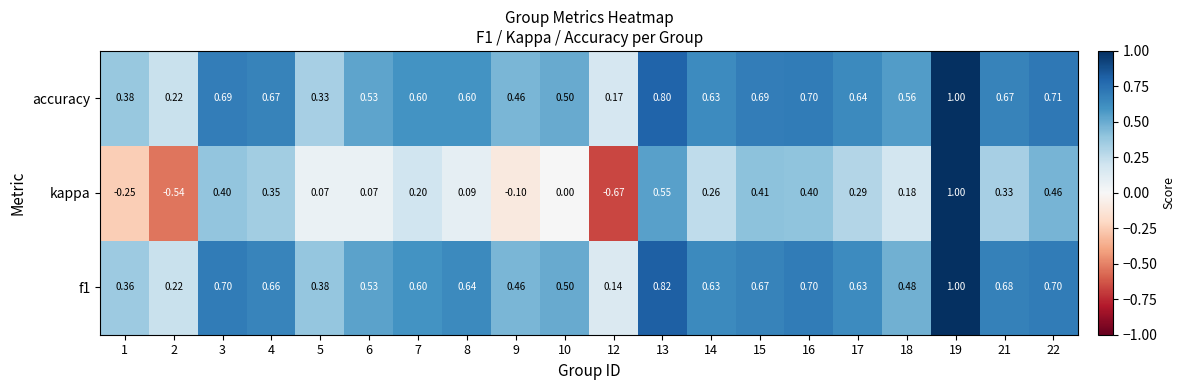

Which series has the largest total across all categories?

accuracy